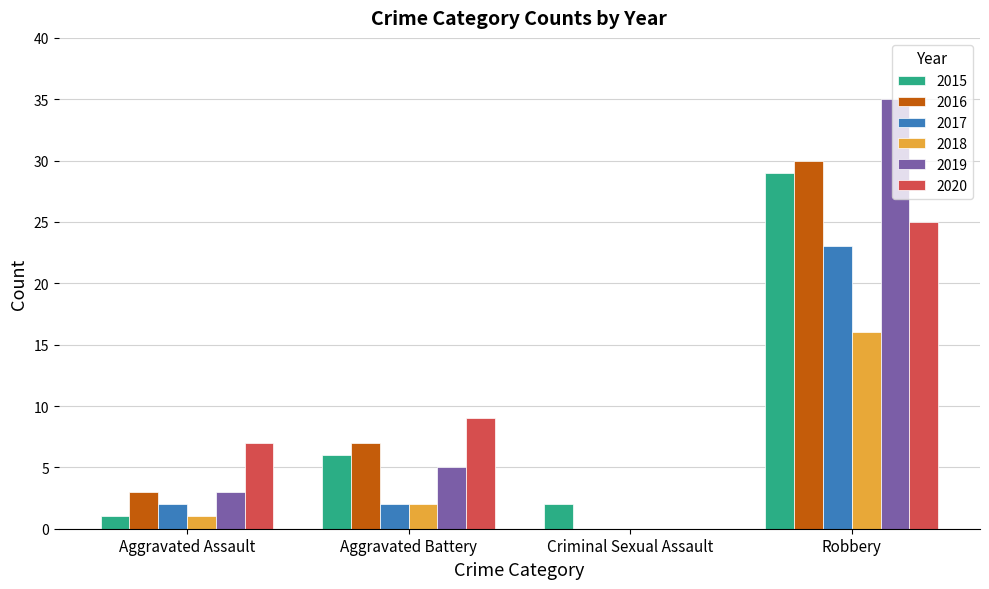

How many groups of bars are there?

4